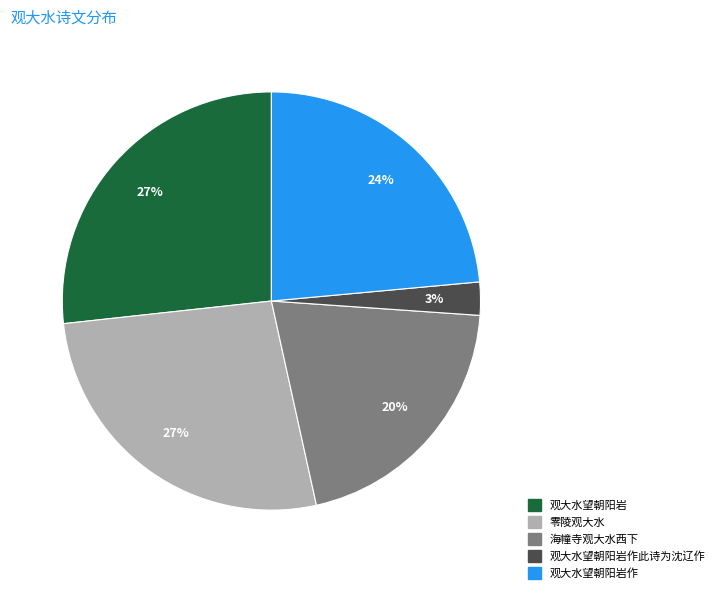

Is there a majority slice in this chart?

No